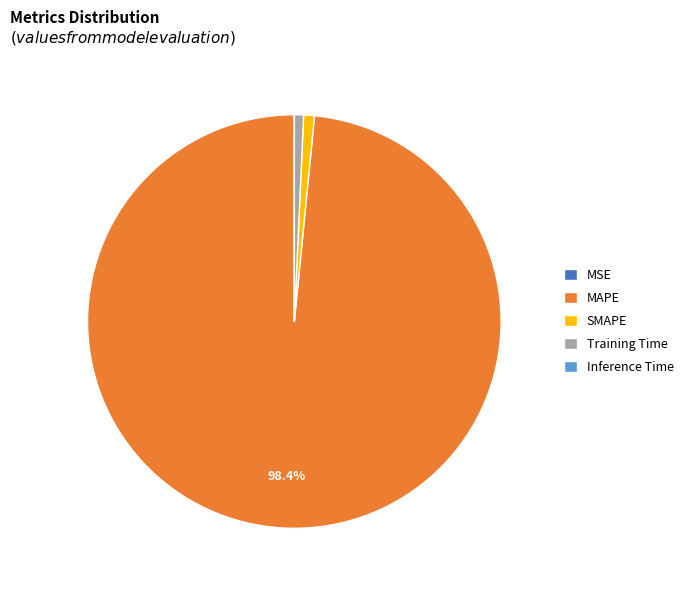

Which slice is the largest?

MAPE